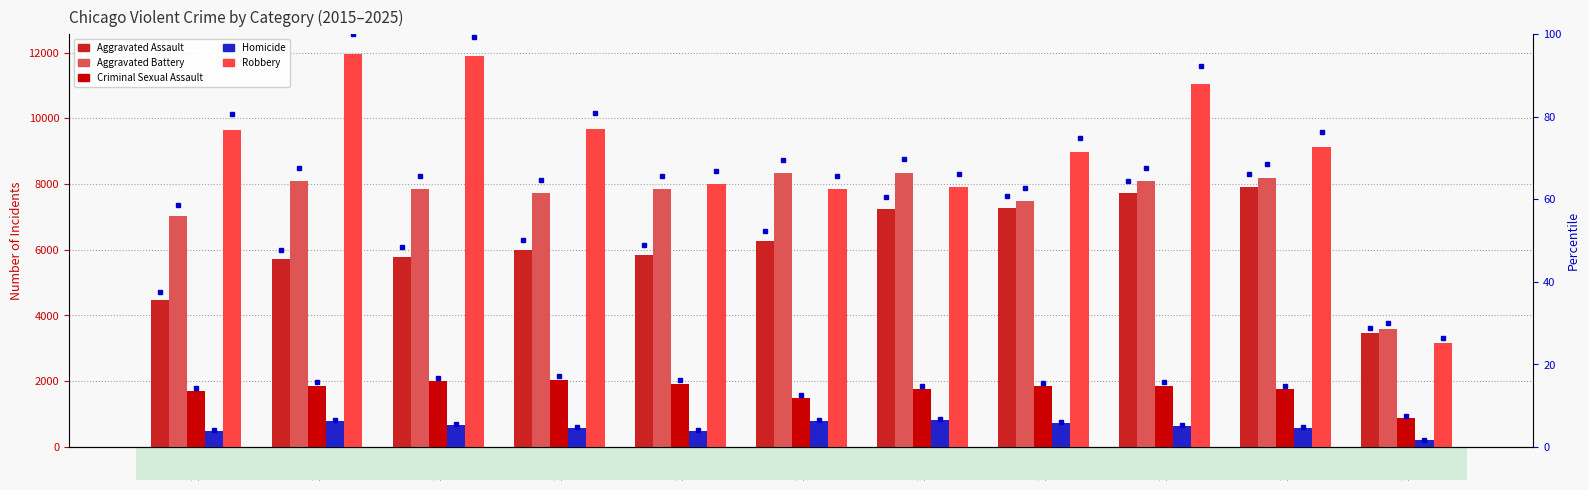

Rank the categories by Aggravated Battery value from lowest to highest.

2025, 2015, 2022, 2018, 2017, 2019, 2023, 2016, 2024, 2020, 2021